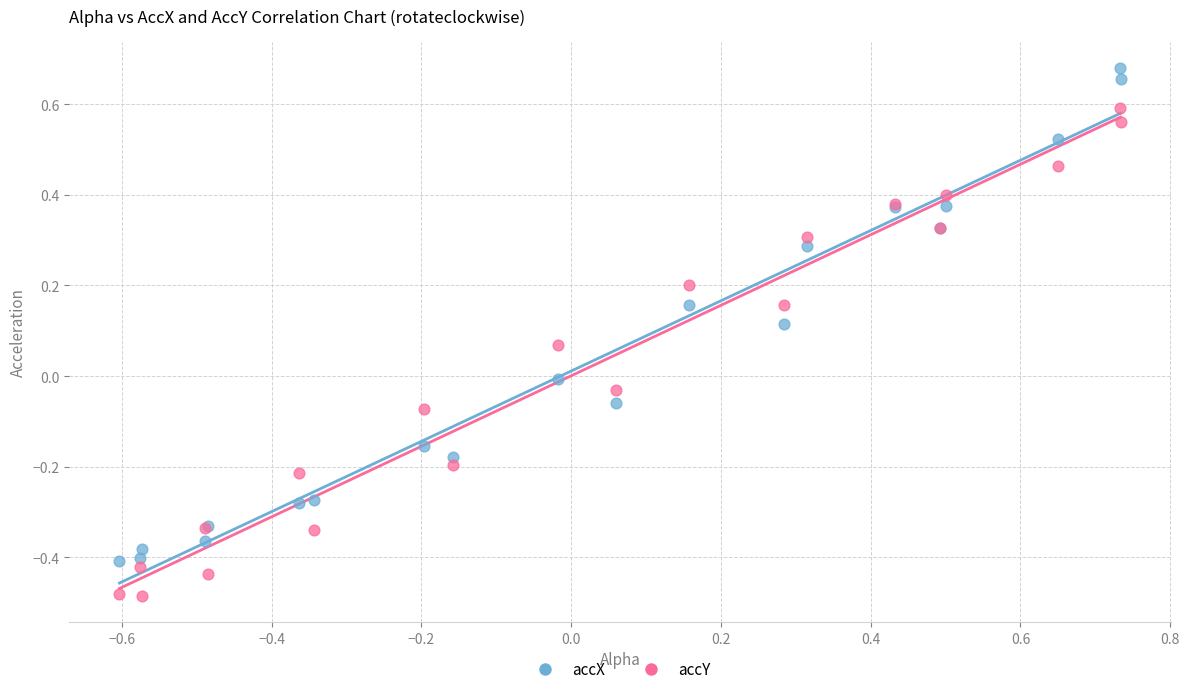

Which series has the largest Y range (max minus min)?

accX